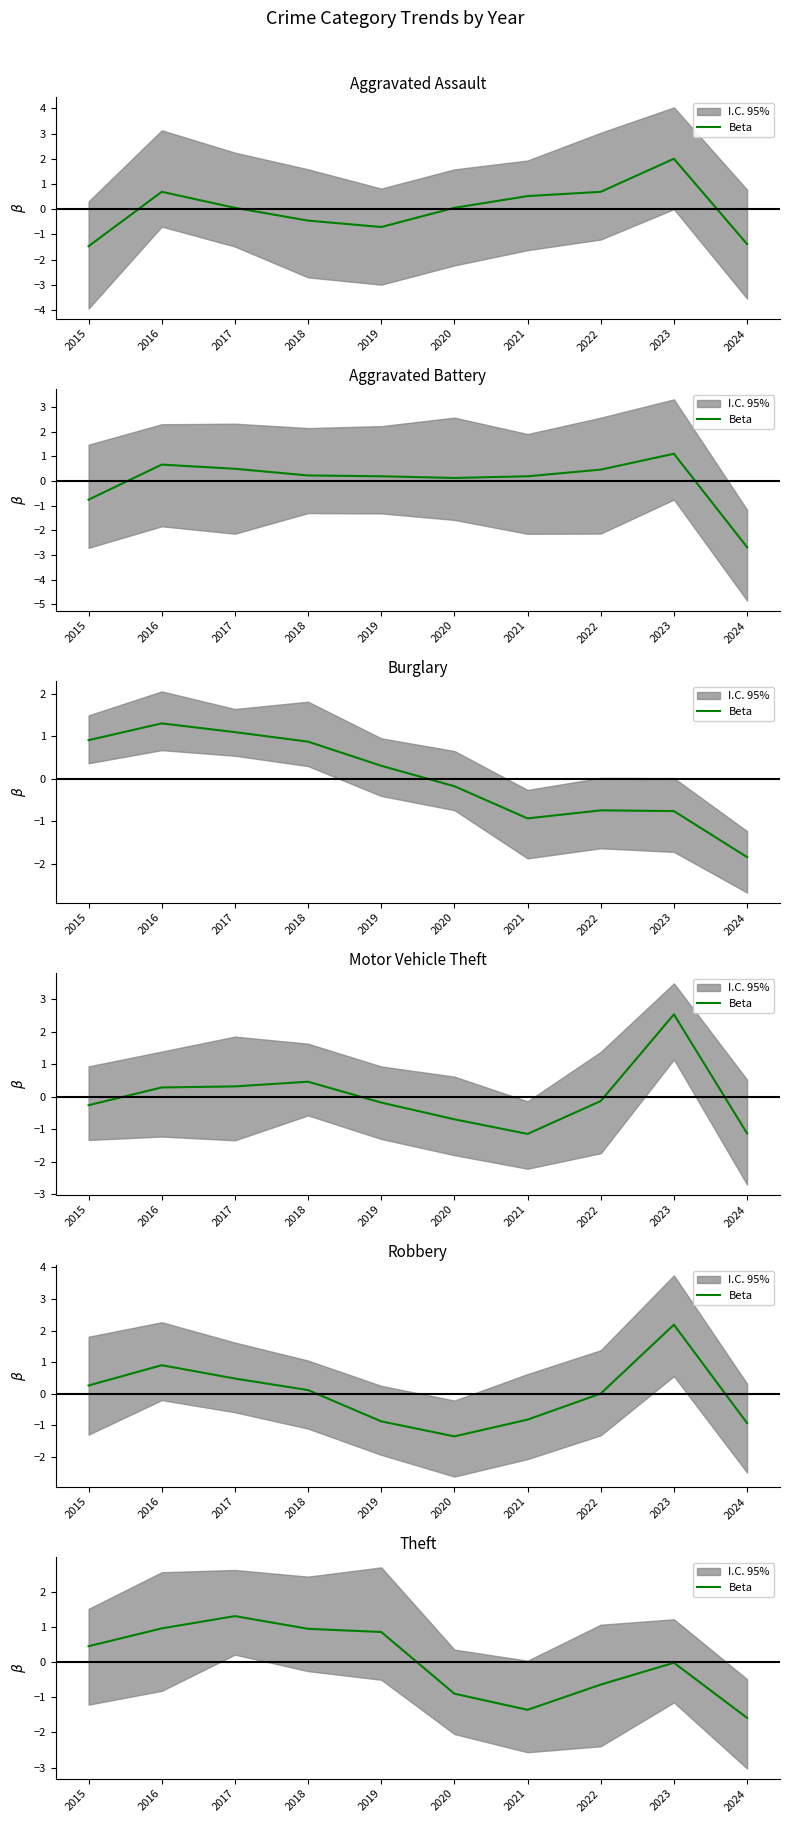

What is the difference between the maximum and minimum values?

2.9